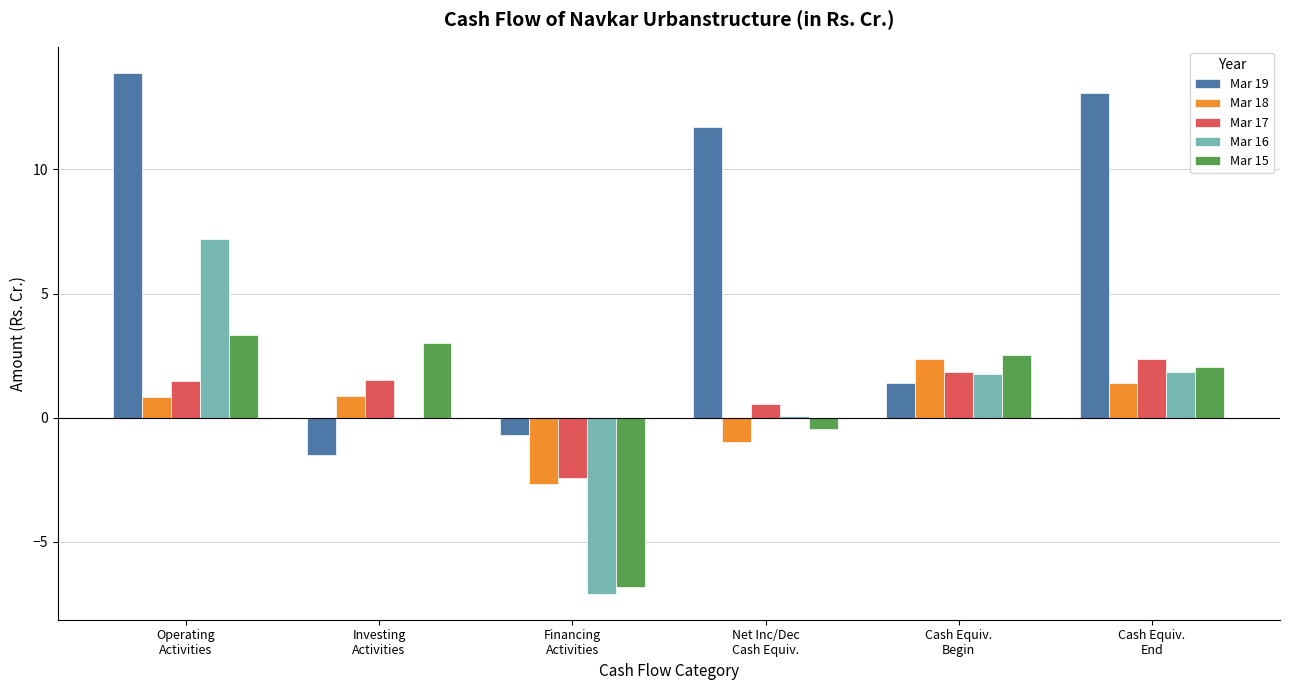

What is the maximum value shown in the chart?

13.9